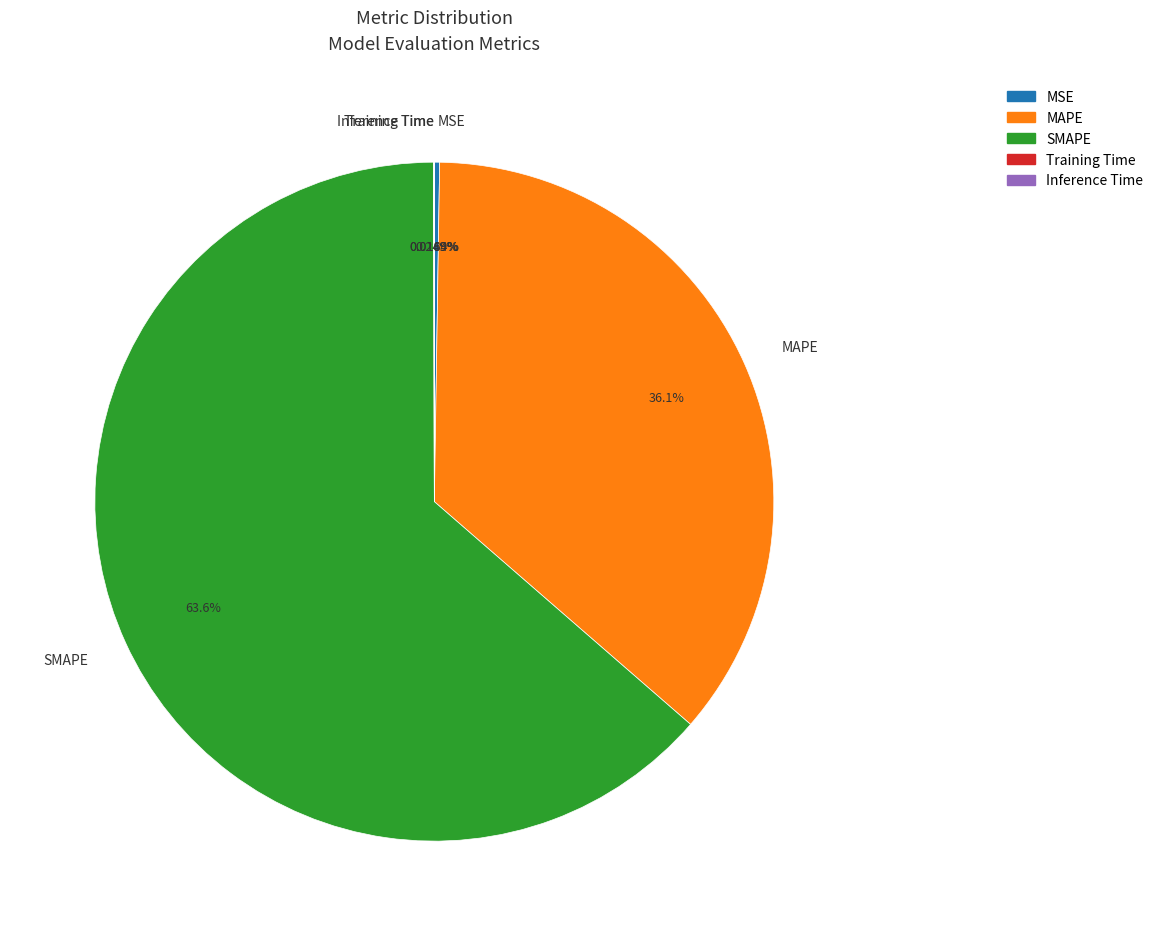

Which has a higher value, MAPE or SMAPE?

SMAPE